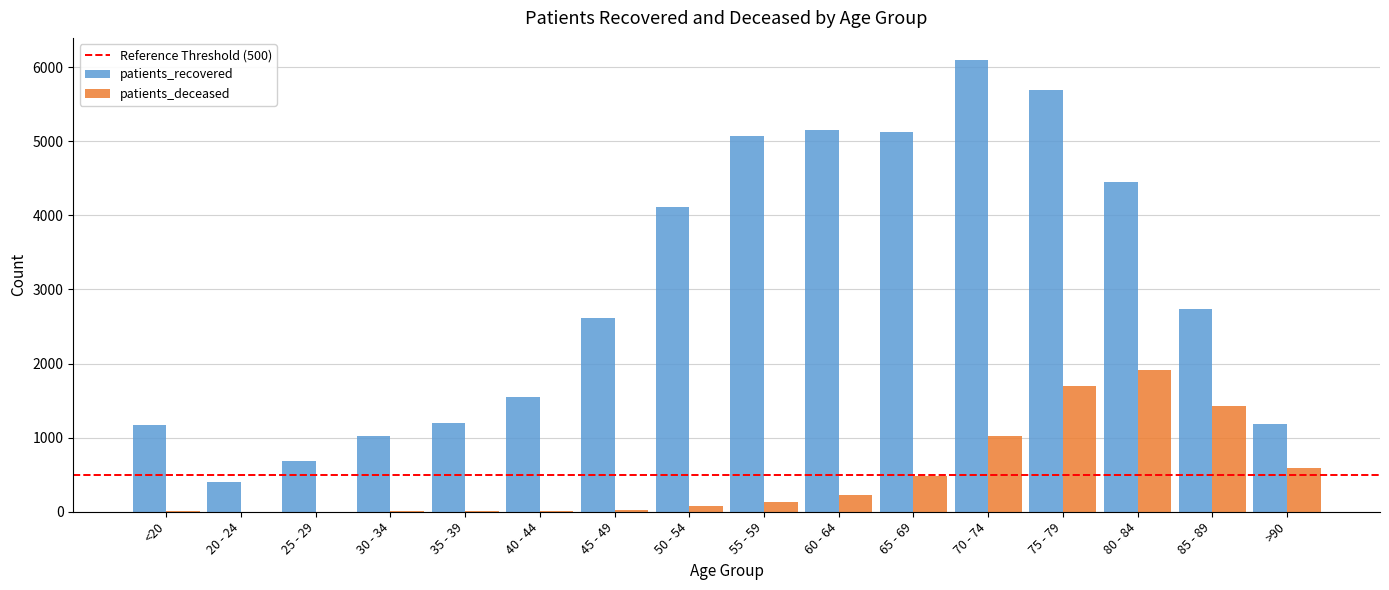

At which label does patients_recovered reach its peak?

70 - 74